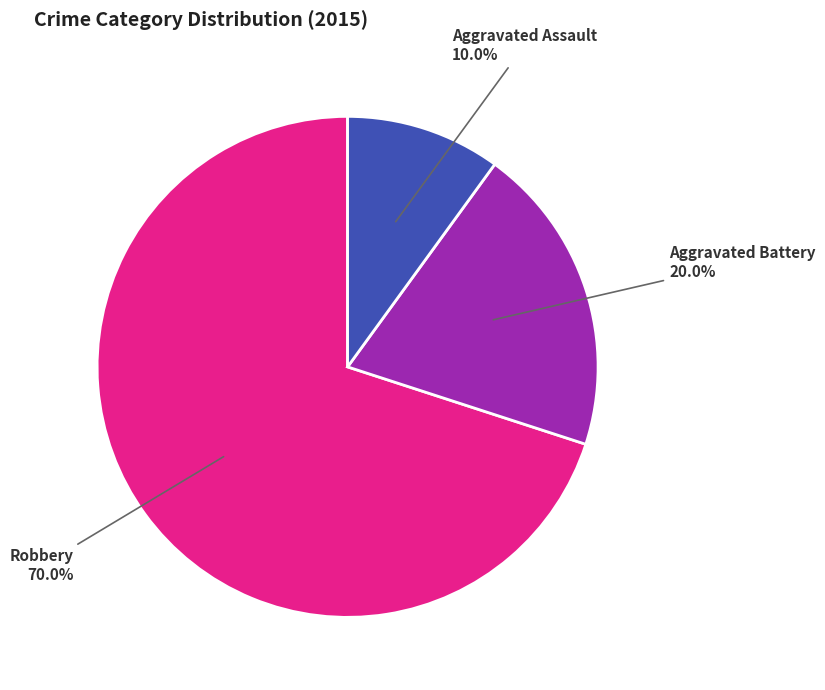

What percentage is the Aggravated Battery slice, to the nearest percent?

20%